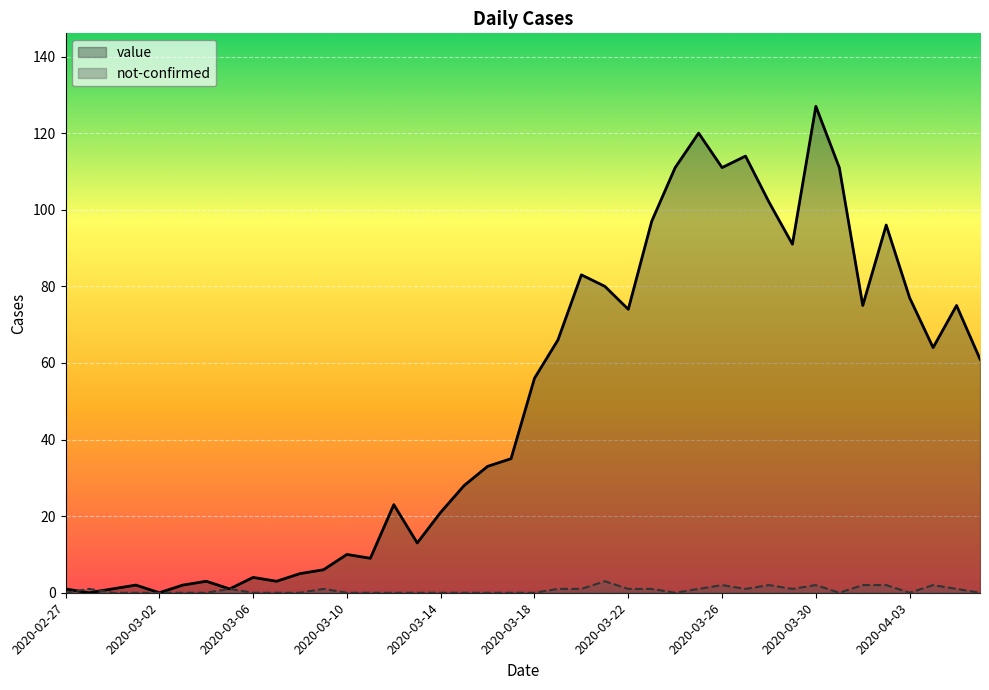

At which category does the chart reach its peak across all series?

2020-03-30